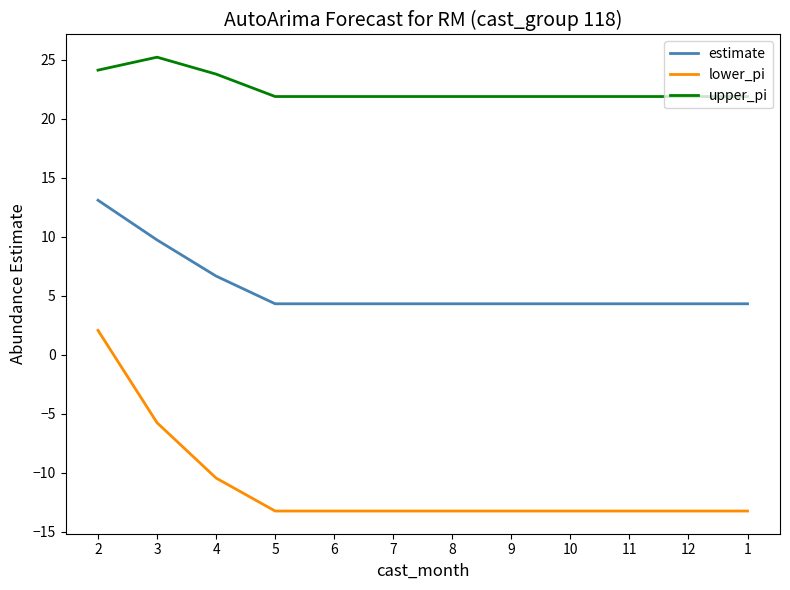

List the series in order of their overall mean, lowest first.

lower_pi, estimate, upper_pi